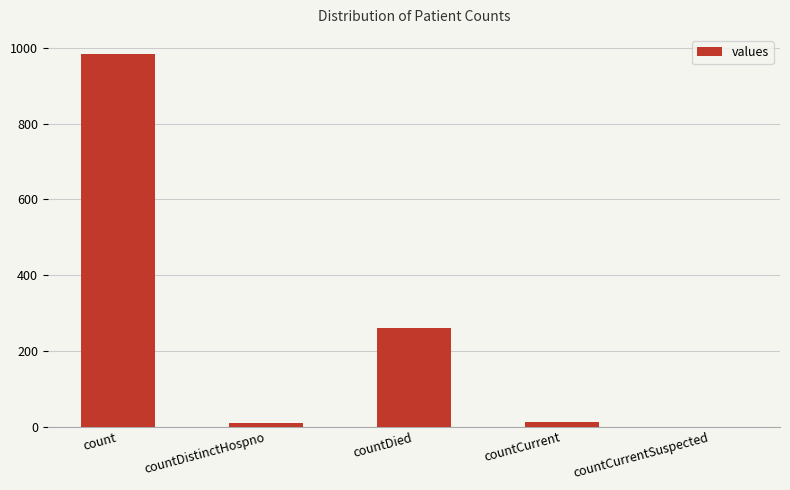

What is the sum of all values?

1267